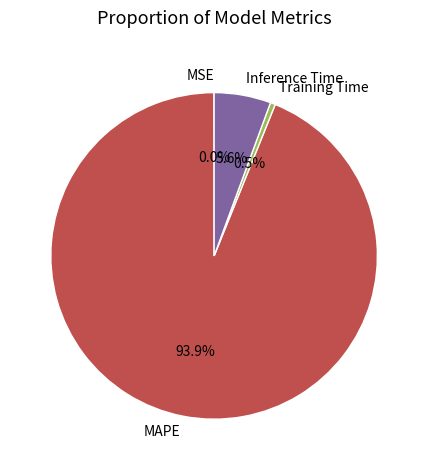

Which has a higher value, Training Time or MAPE?

MAPE